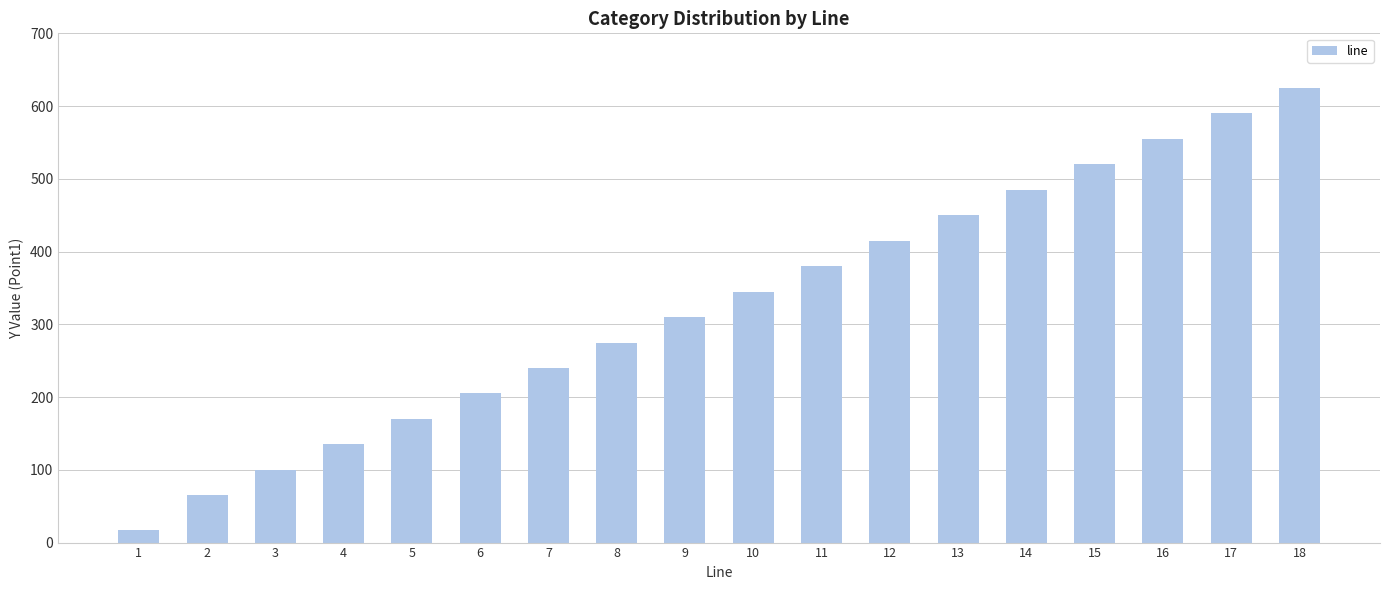

Where is the data nearest to the value 321?

9